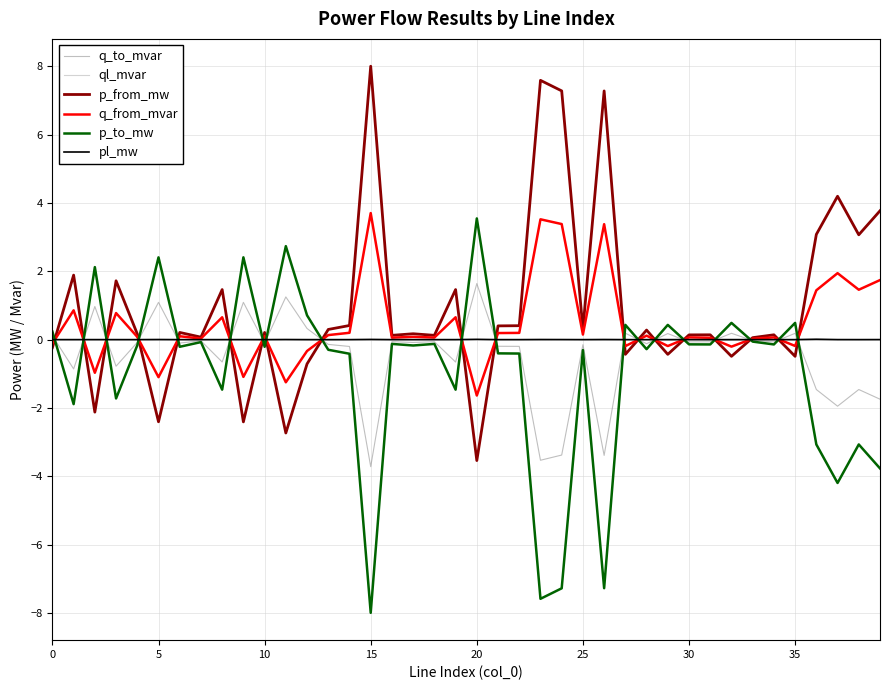

At which label is ql_mvar closest to 0?

25